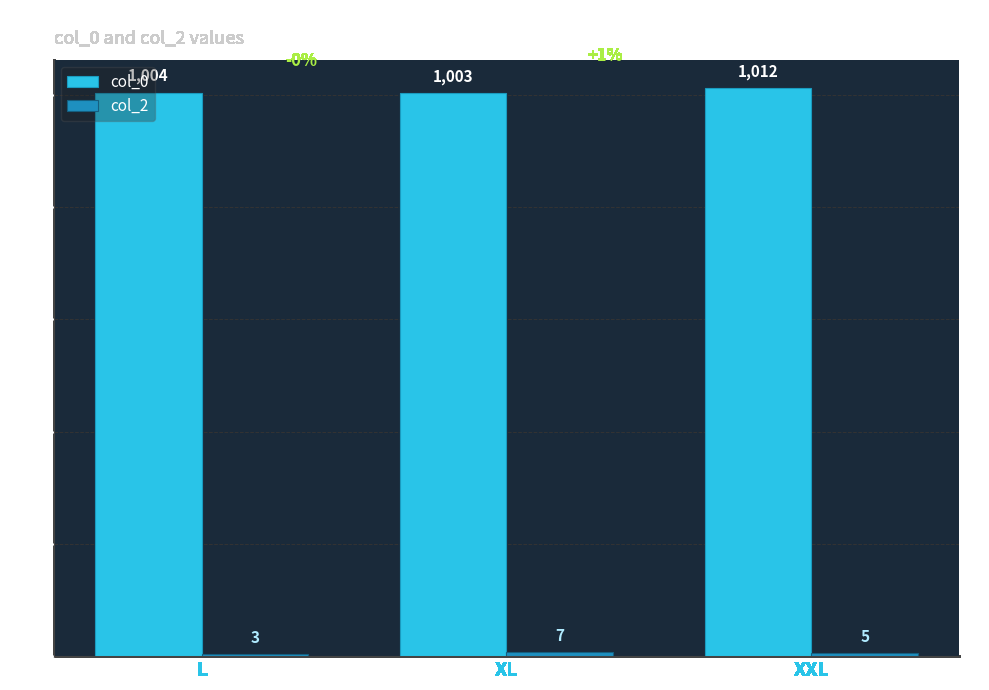

What is the greatest value displayed?

1012